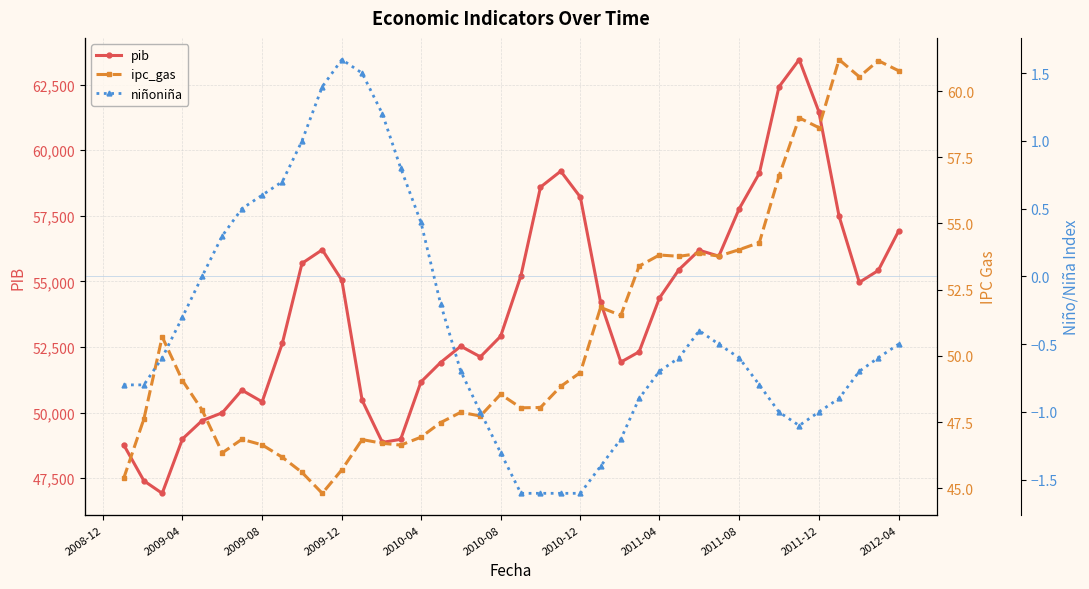

True or false: pib has more than 0 points higher than both neighbors.

True